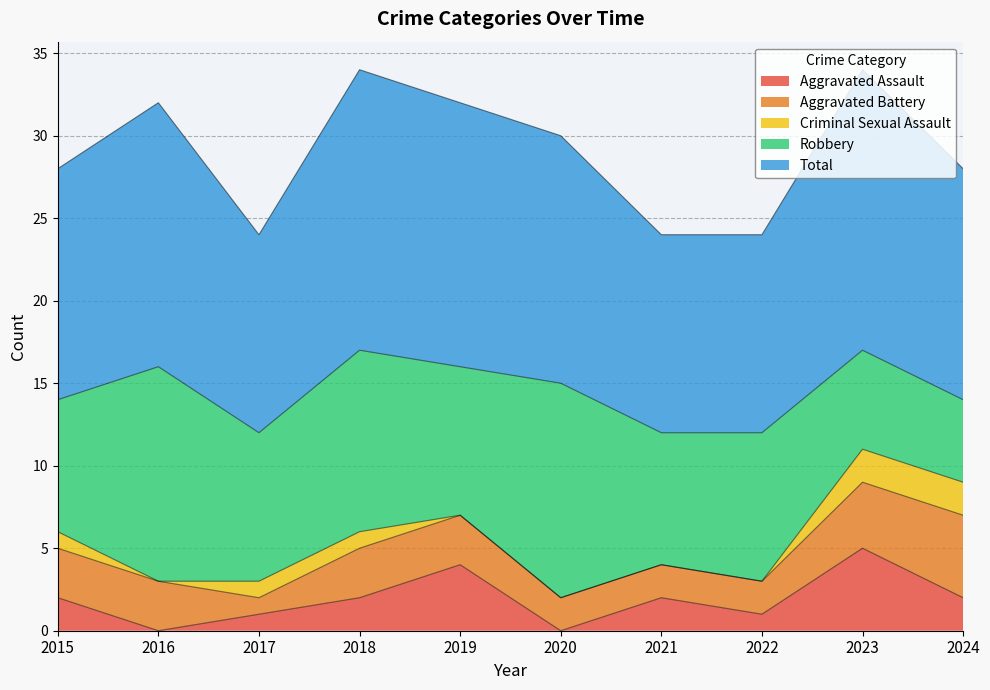

What is the difference between the second highest and minimum values in the Aggravated Battery series?

3